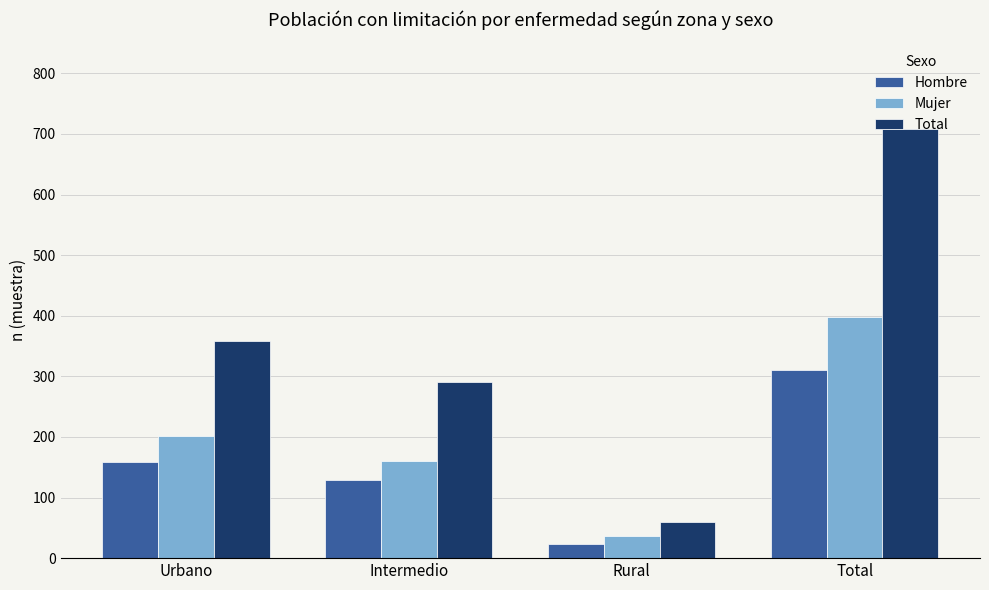

What are all the series names shown in the legend?

Hombre, Mujer, Total